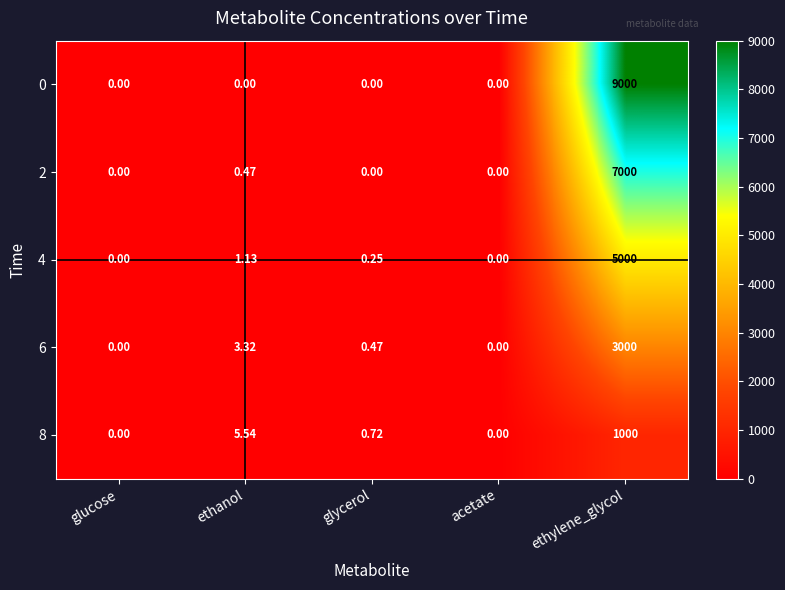

Which category has the highest value in the 2 series?

ethylene_glycol